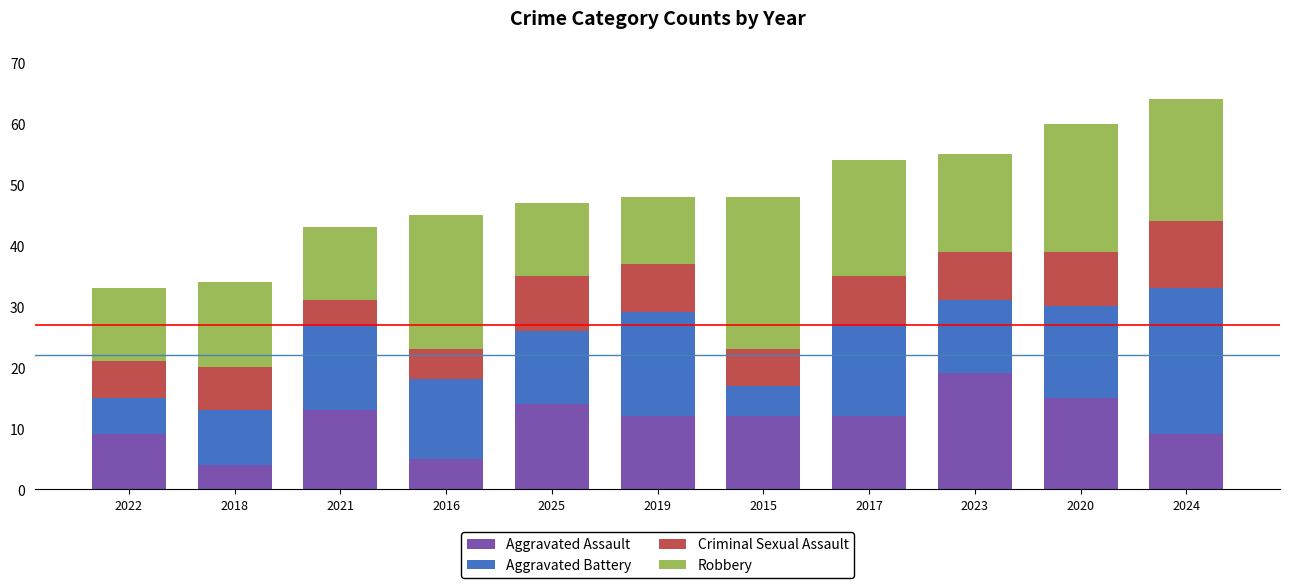

What is the sum of the Aggravated Assault values at 2024 and 2023?

28